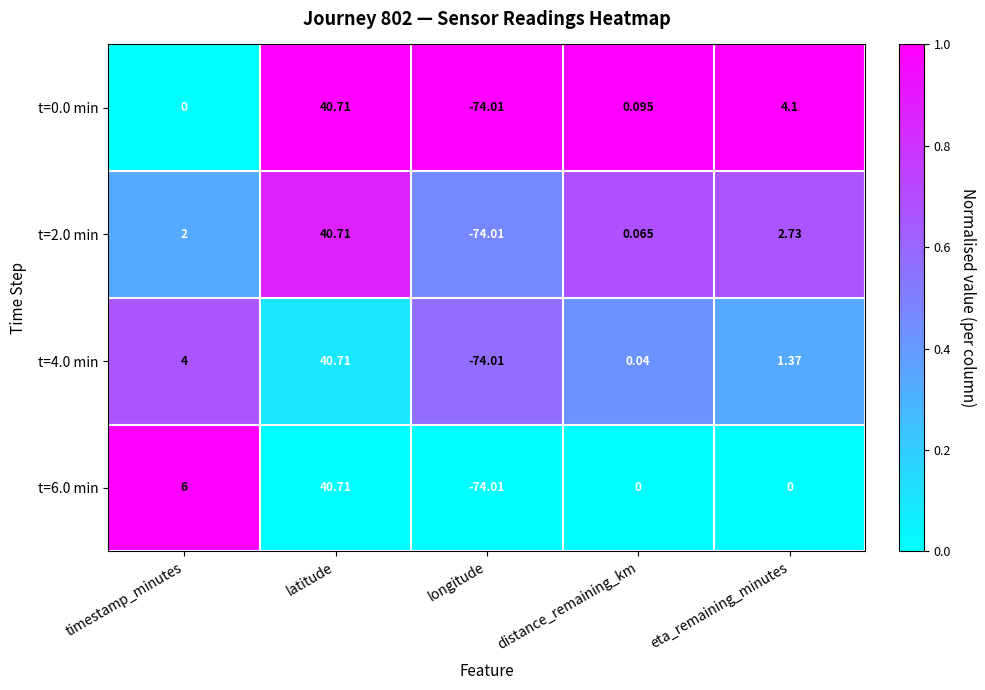

At which label does t=4.0 min first exceed 1?

timestamp_minutes